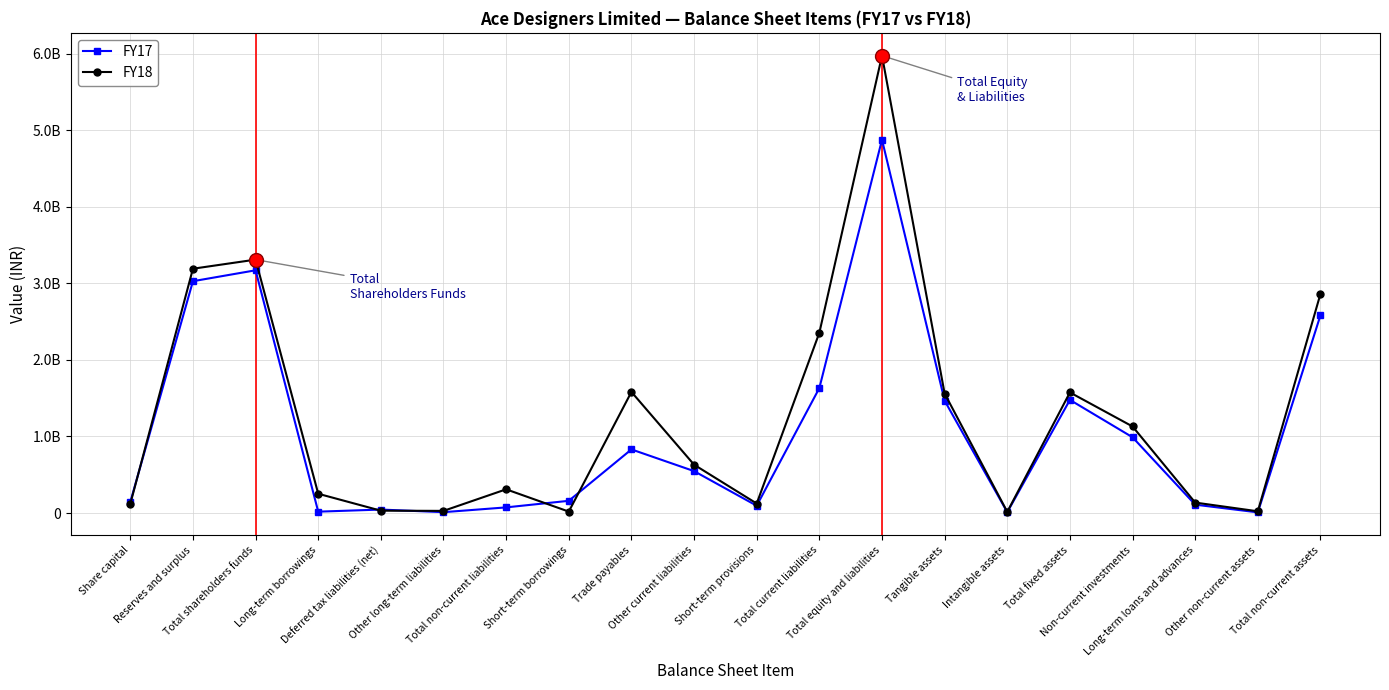

At which category is the sum across all series the highest?

Total equity and liabilities